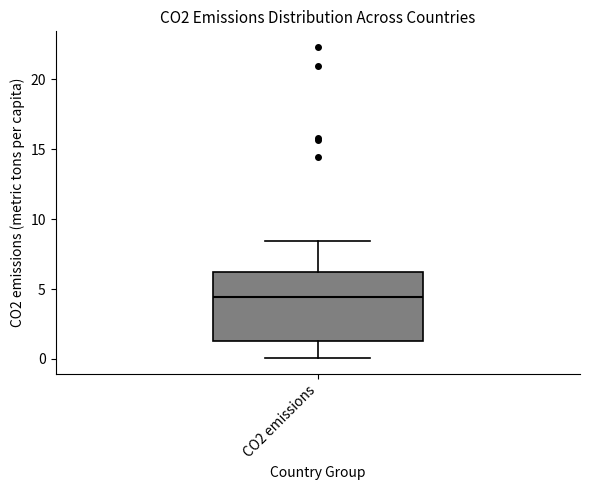

Where does the upper whisker of the box for CO2 emissions end on the y-axis? The values are not printed on the chart, so give them approximately, as read against the axis.

8.5